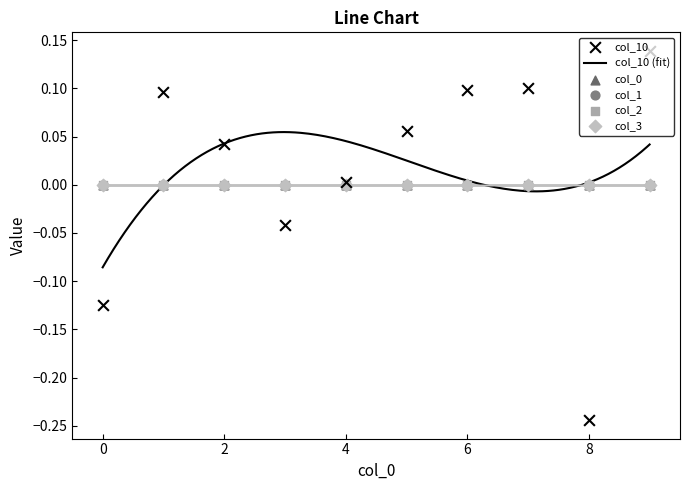

What is the change in value from 0 to 4?

+0.1